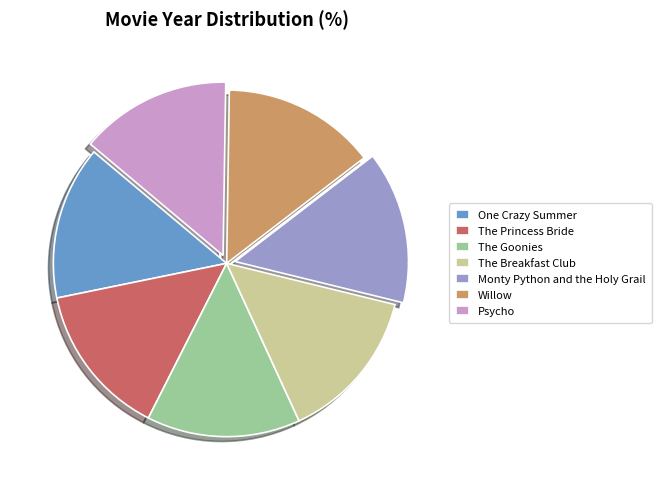

What is the ratio of the value at The Princess Bride to the value at One Crazy Summer?

1.0